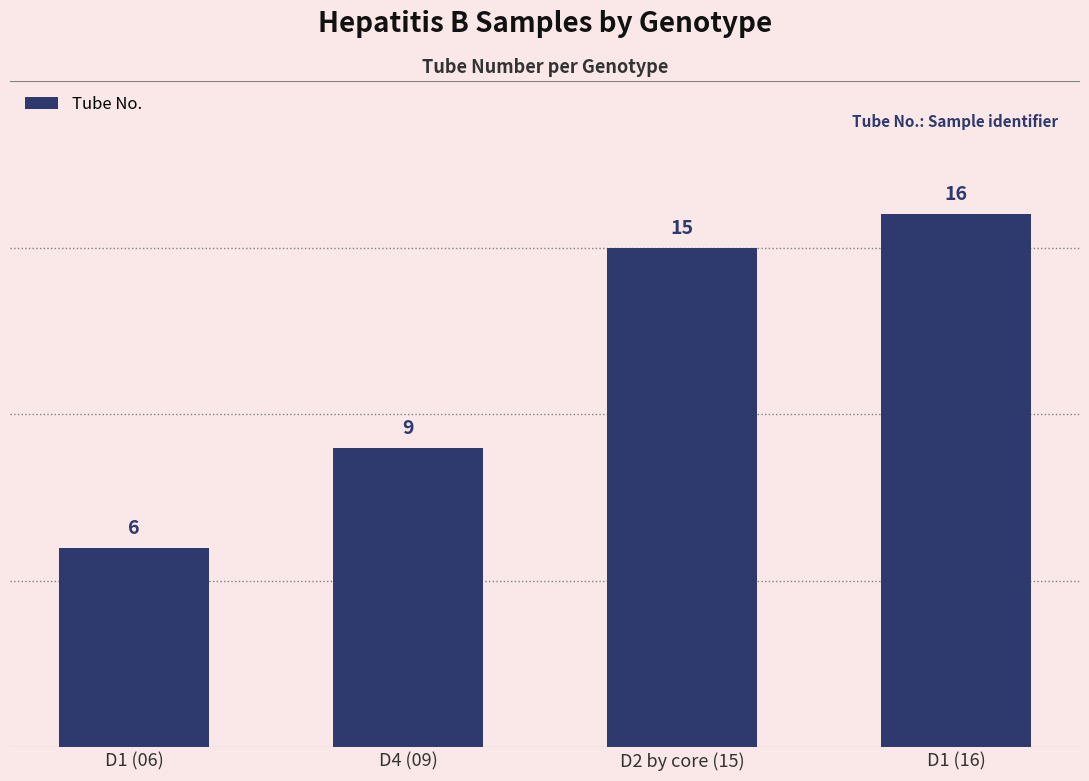

Reading left to right, transcribe all the data shown in this chart.

6	9	15	16